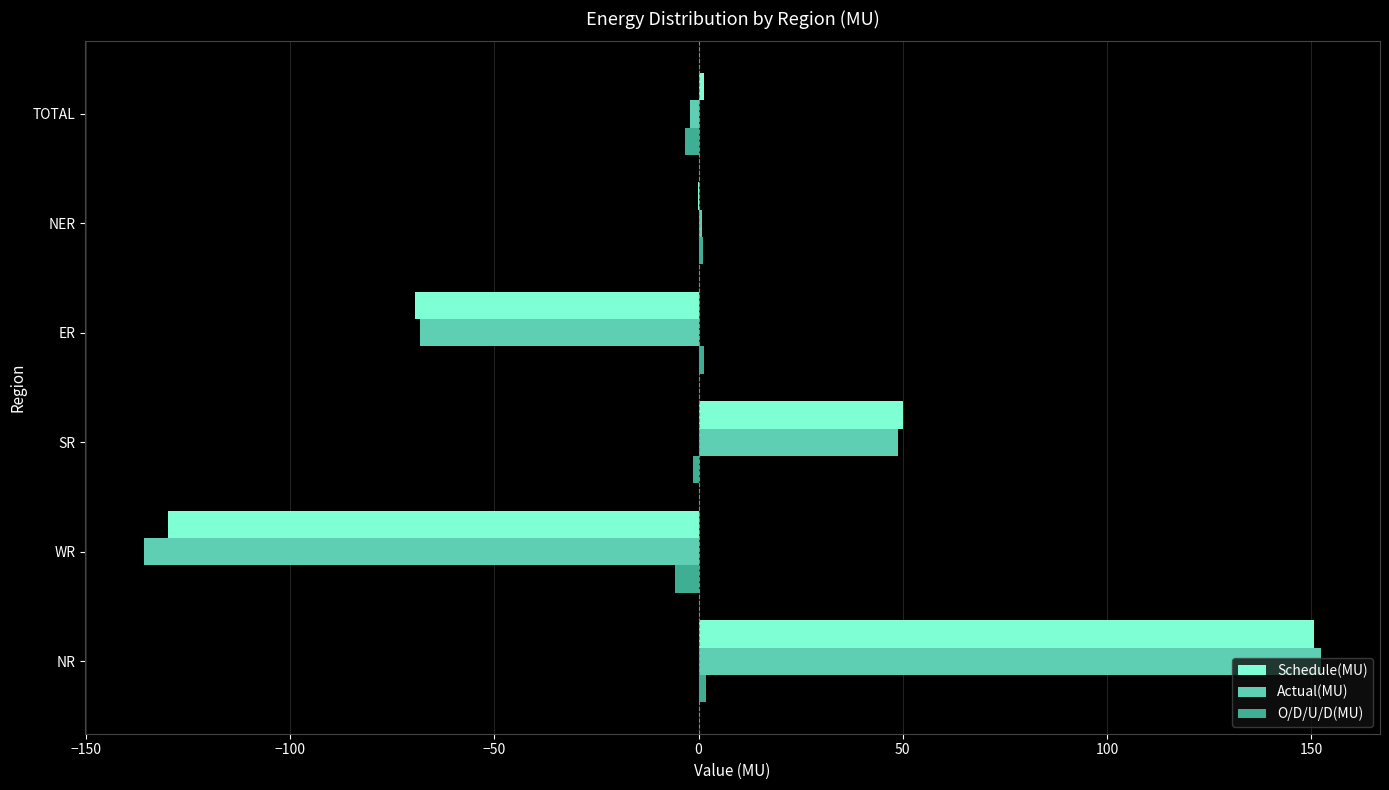

What is the sum of all O/D/U/D(MU) values?

-6.6